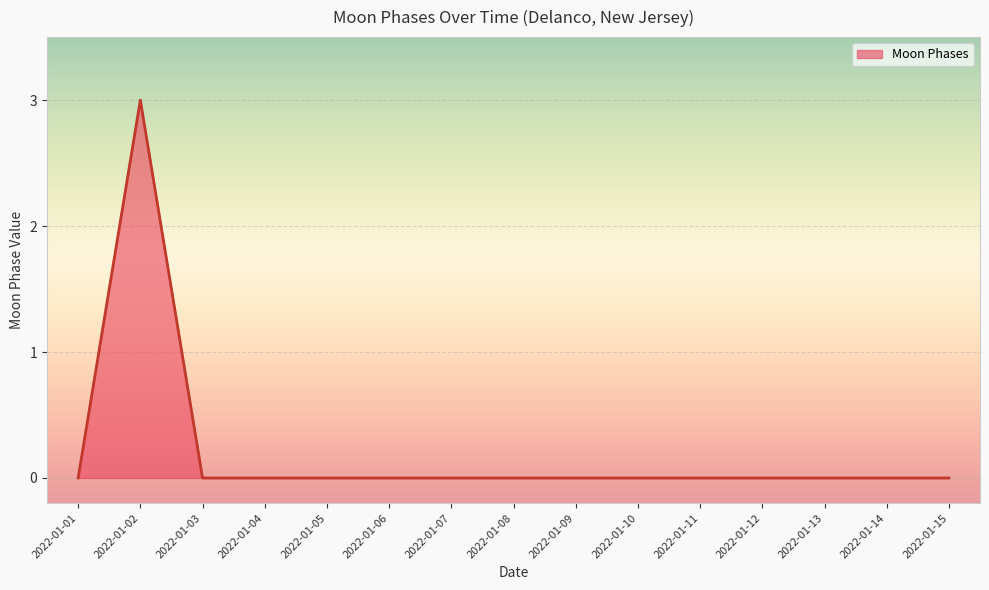

Reading left to right, extract all data points from this chart.

0	3	0	0	0	0	0	0	0	0	0	0	0	0	0